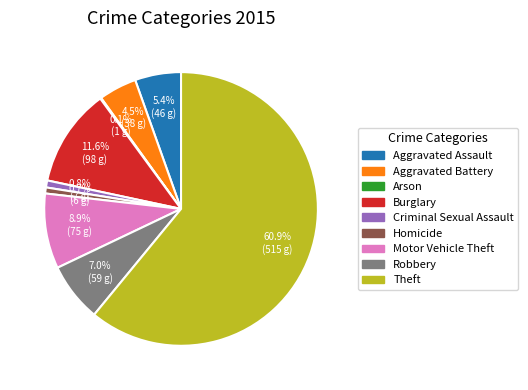

Which category accounts for the majority?

Theft